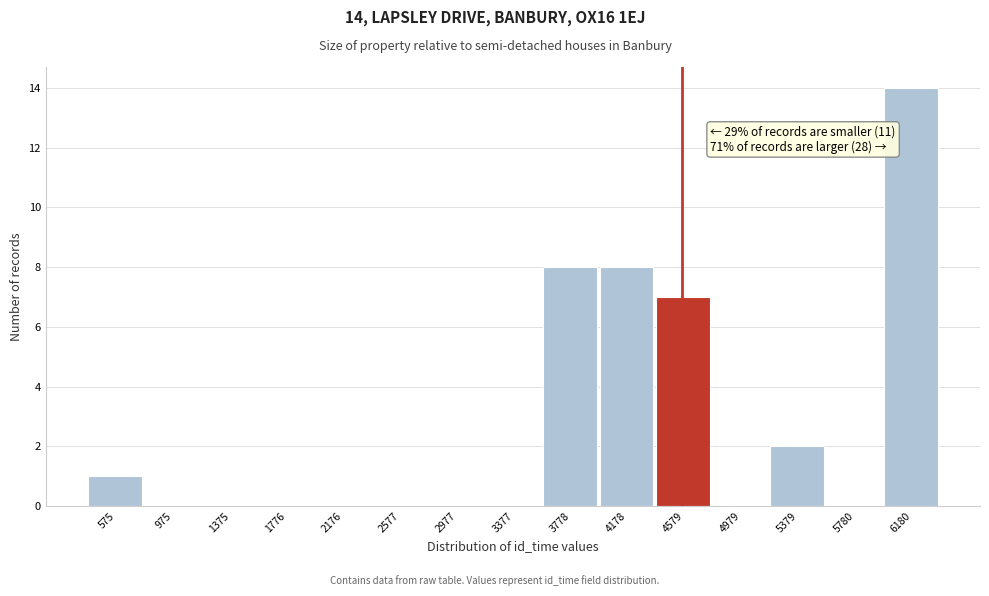

Reading right to left, extract all data points from this chart.

6180=14	5780=0	5379=2	4979=0	4579=7	4178=8	3778=8	3377=0	2977=0	2577=0	2176=0	1776=0	1375=0	975=0	575=1